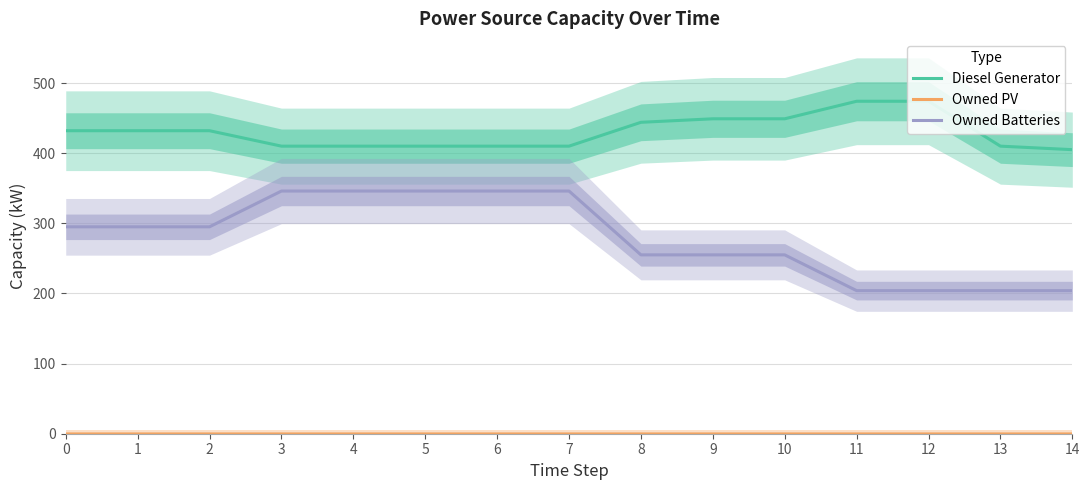

What is the lowest value of the Owned Batteries series?

204